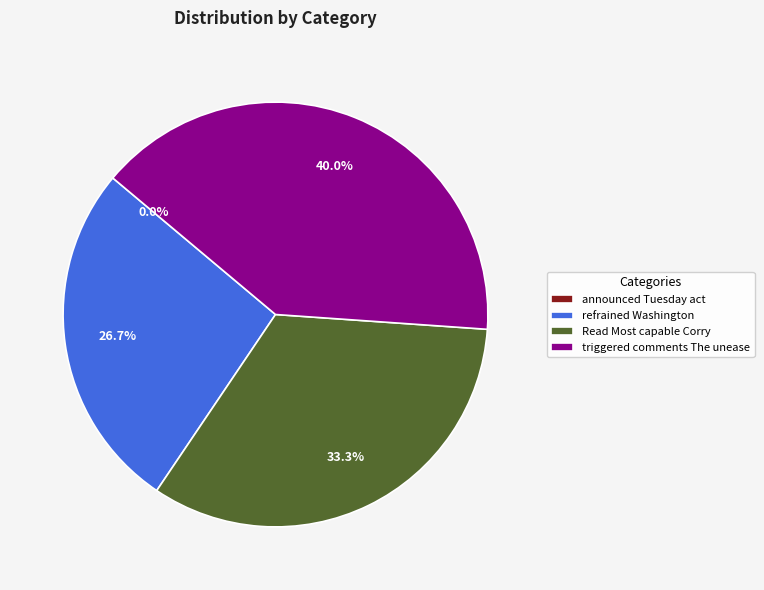

To the nearest percent, what is the difference between the largest and smallest slice percentages?

40%